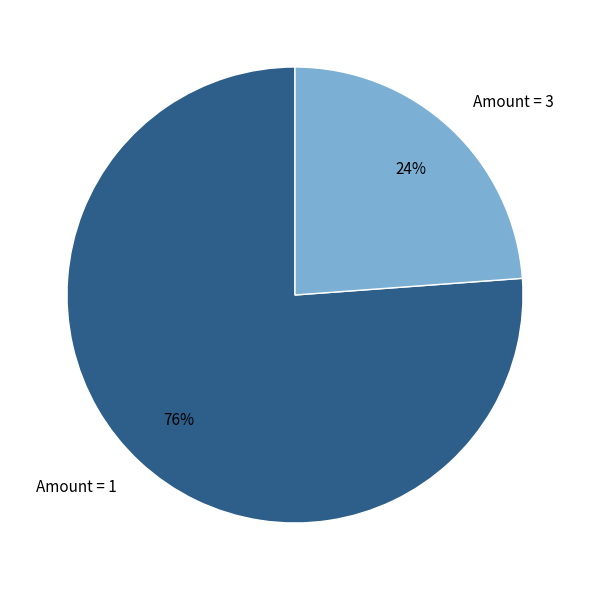

Combined, do Amount = 3 and Amount = 1 account for over 50%?

Yes